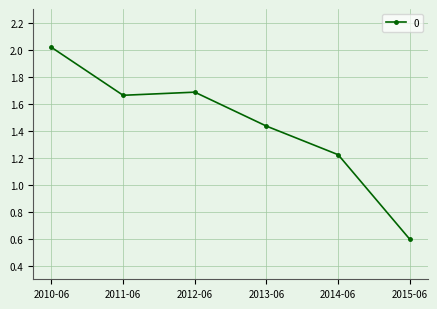

Which label corresponds to the largest value in the chart?

2010-06